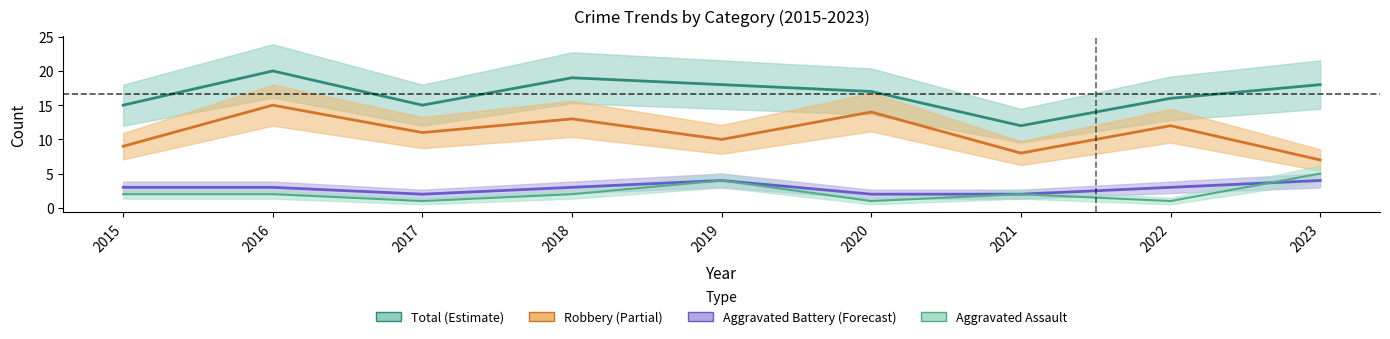

How many data points does each series have?

9